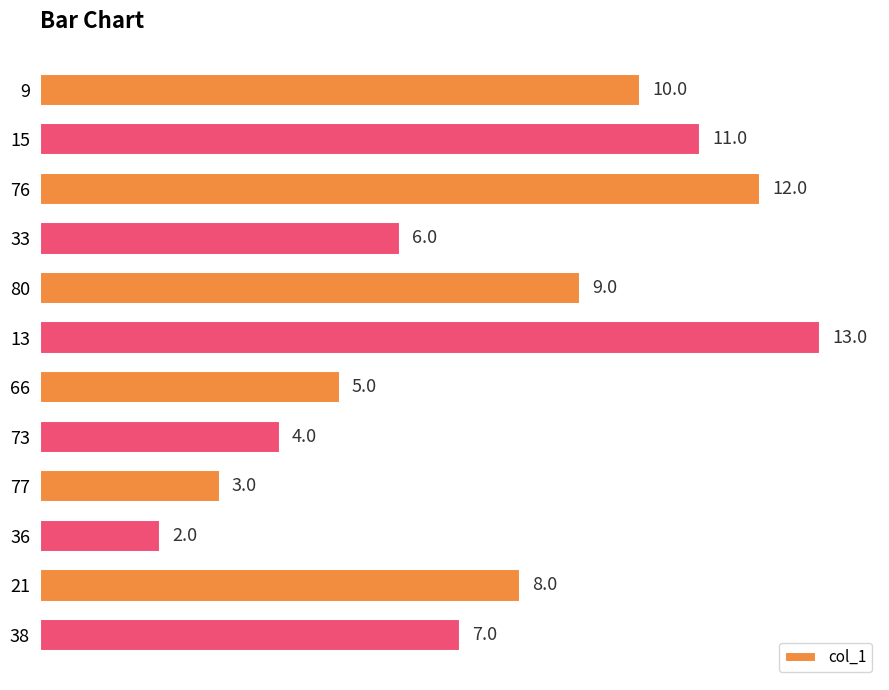

Which category has the lowest value across all series?

36